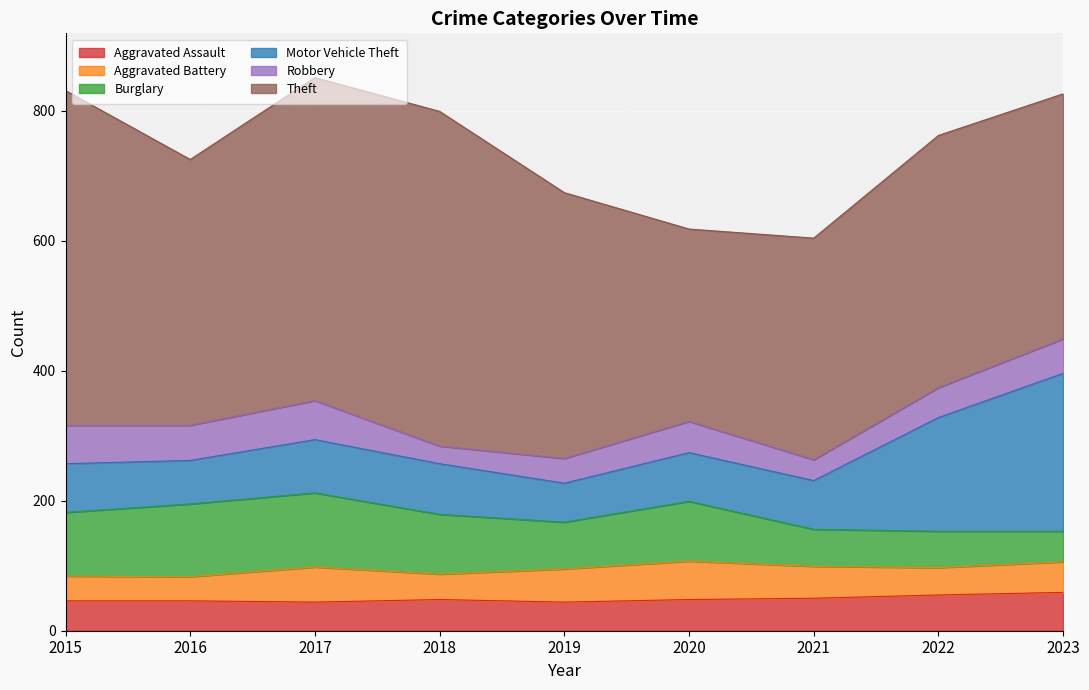

Rank the series by their maximum value, from lowest to highest.

Aggravated Assault, Aggravated Battery, Robbery, Burglary, Motor Vehicle Theft, Theft